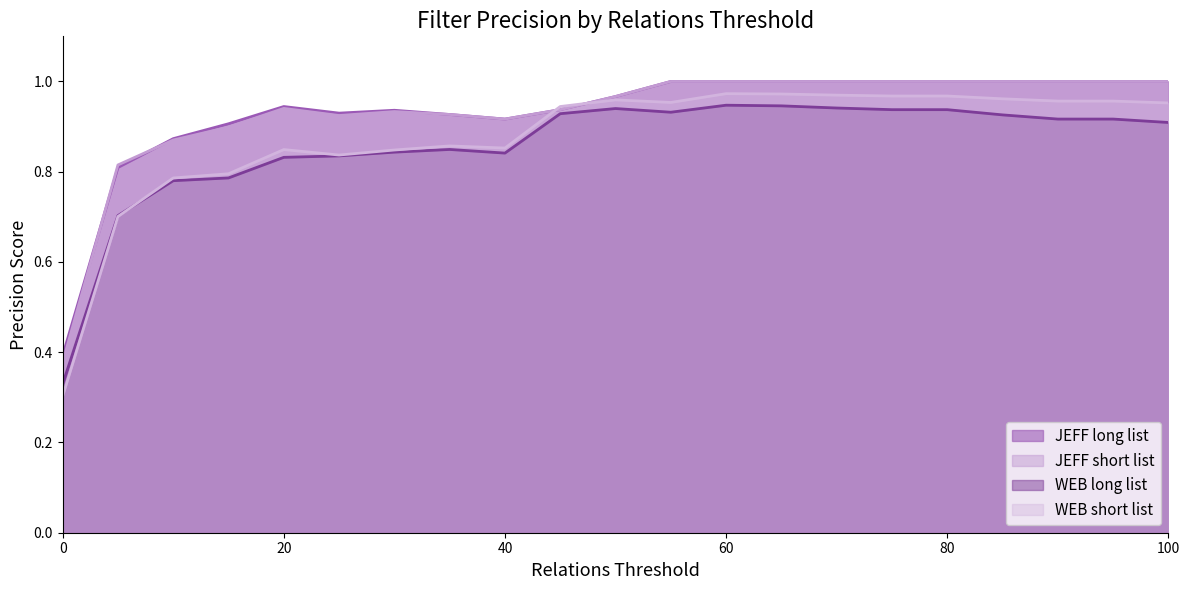

At how many categories does at least one series exceed 0?

21